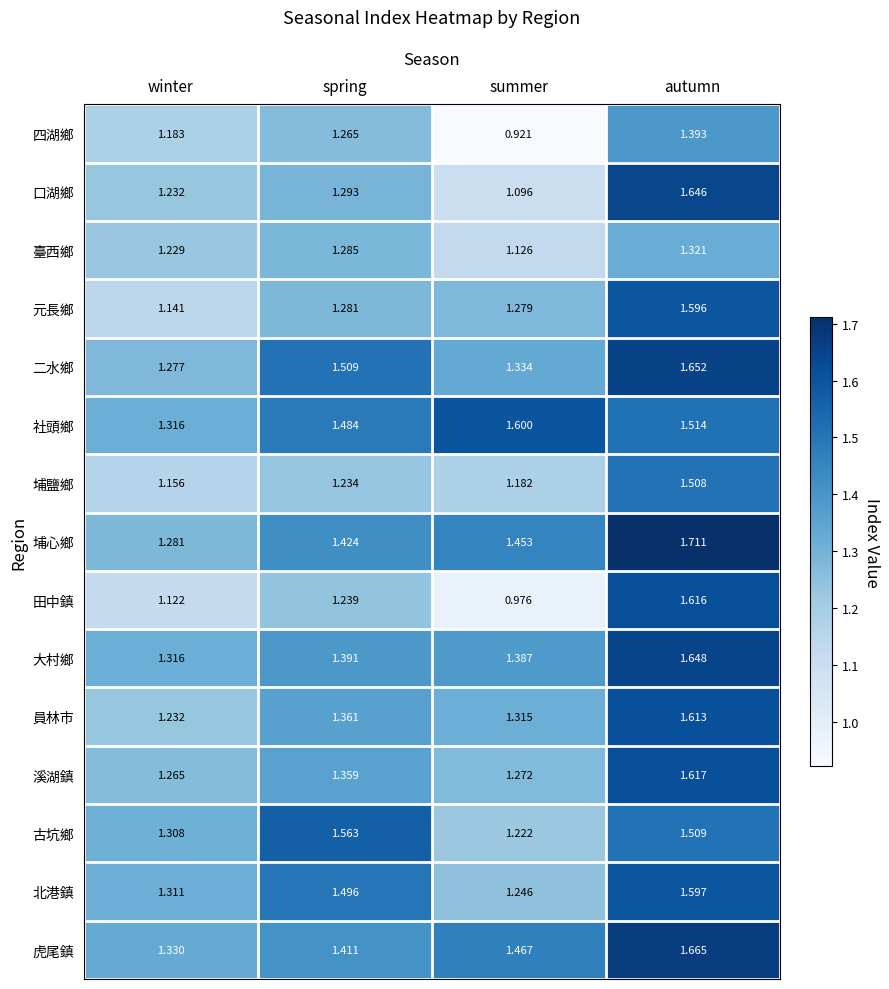

Which series has the largest range (max minus min)?

田中鎮